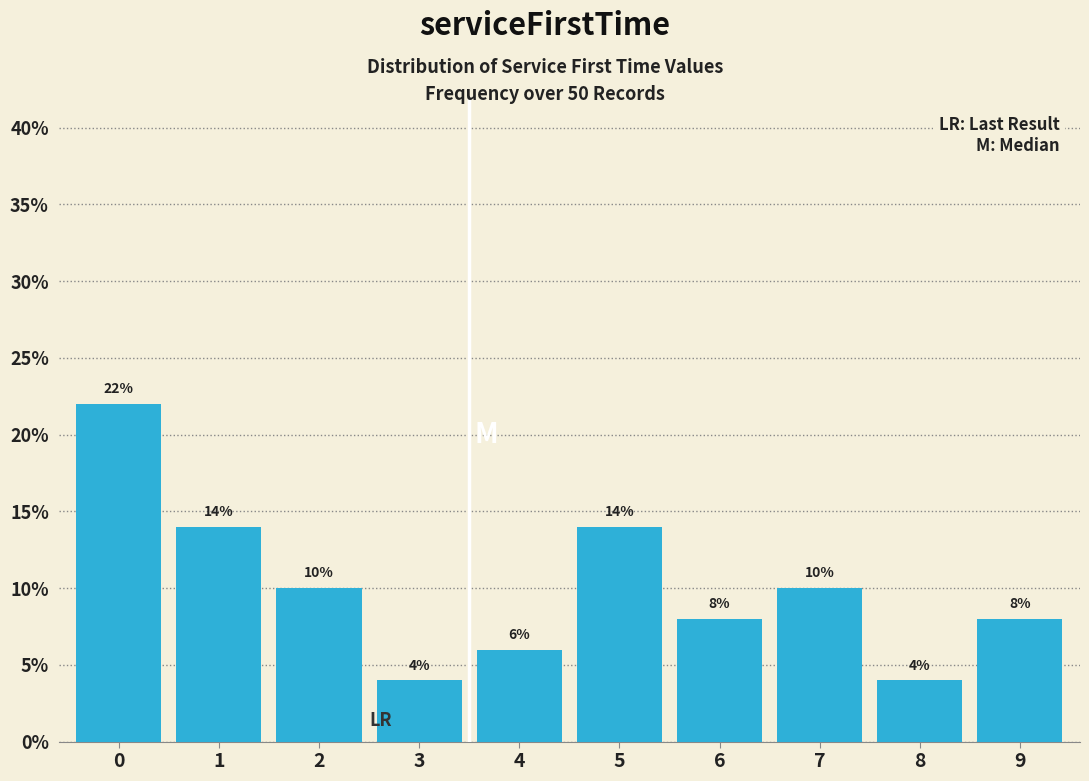

Are the bars horizontal?

No